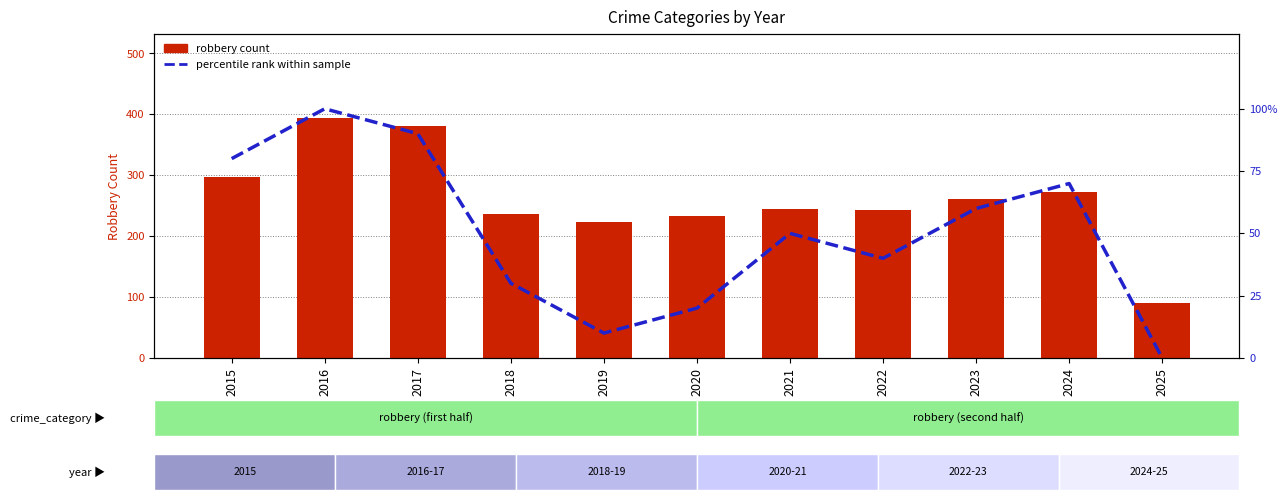

How many positive values does the percentile rank within sample series have?

10